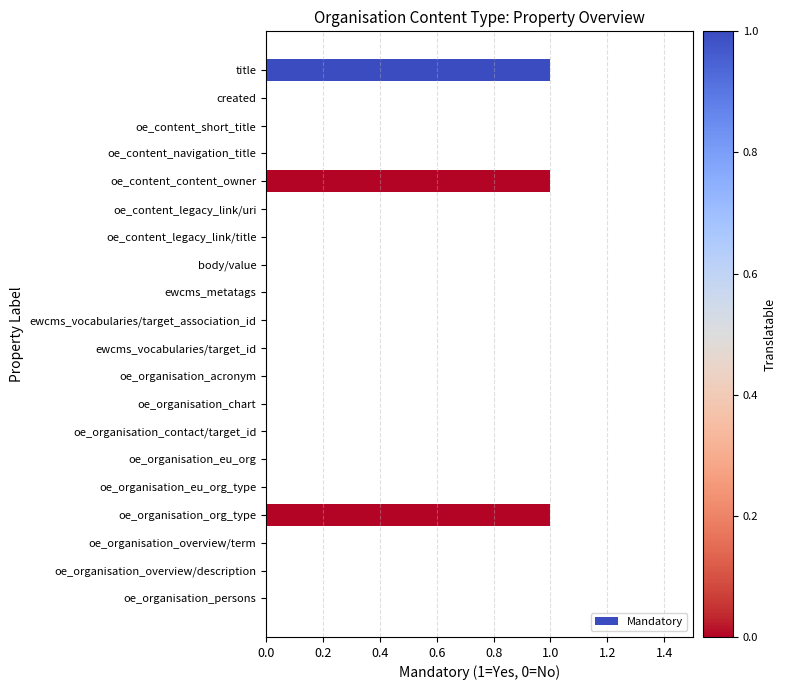

Between title and oe_organisation_chart, which is larger?

title